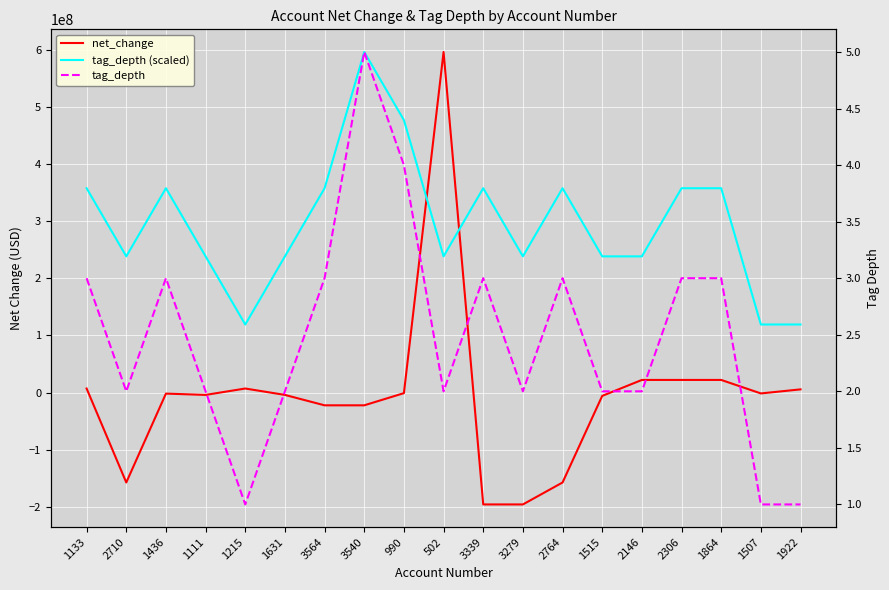

Is this an area chart (filled region under the line)?

No